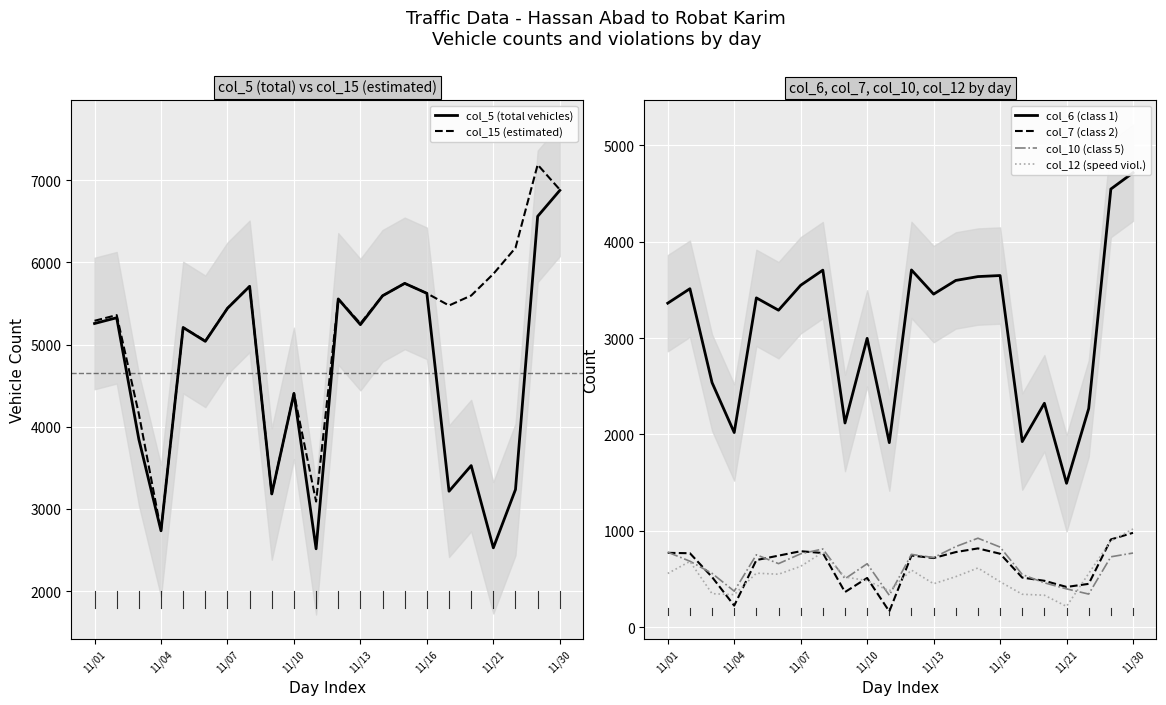

What is the highest value of the col_12 (speed viol.) series?

1019